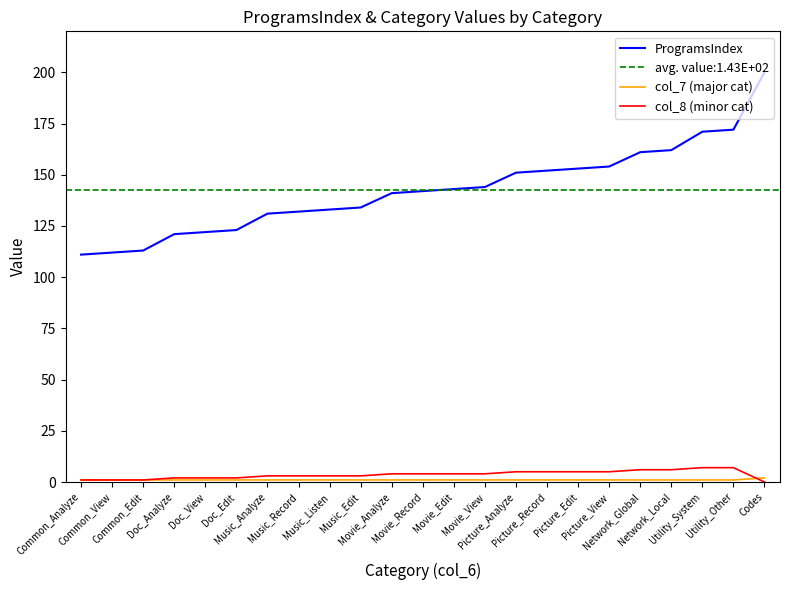

True or false: col_8 (minor cat) has a value of 3 at Utility_Other.

False